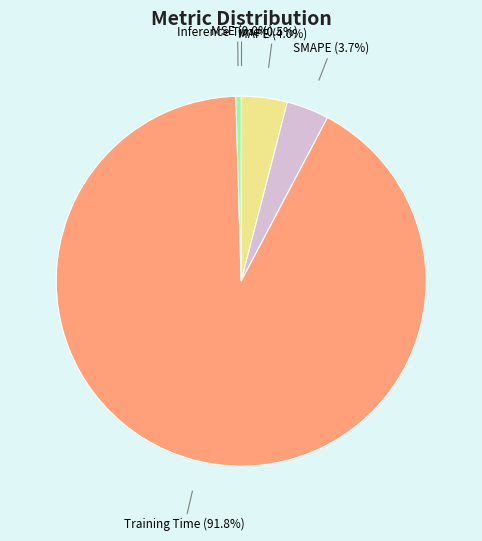

What portion of the pie excludes MAPE?

96.0%